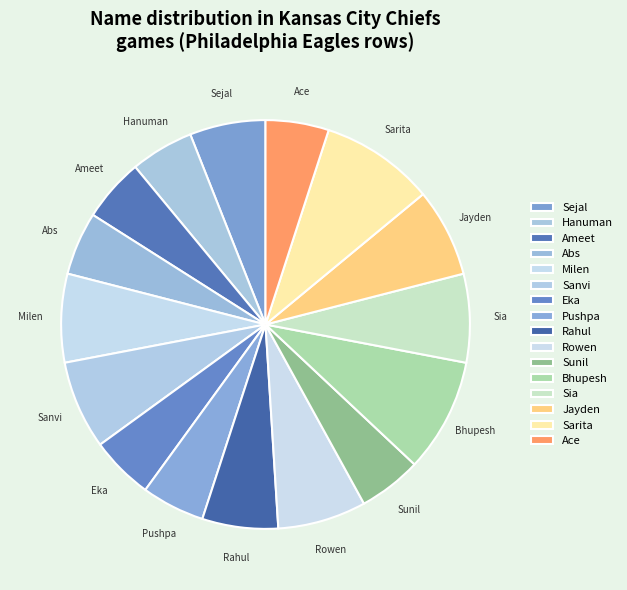

How many slices are in this pie chart?

16